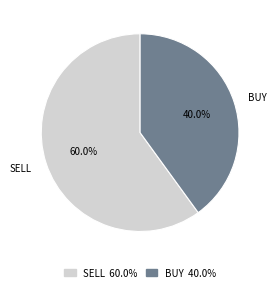

Approximately how many times larger is the value at SELL compared to BUY?

1.5